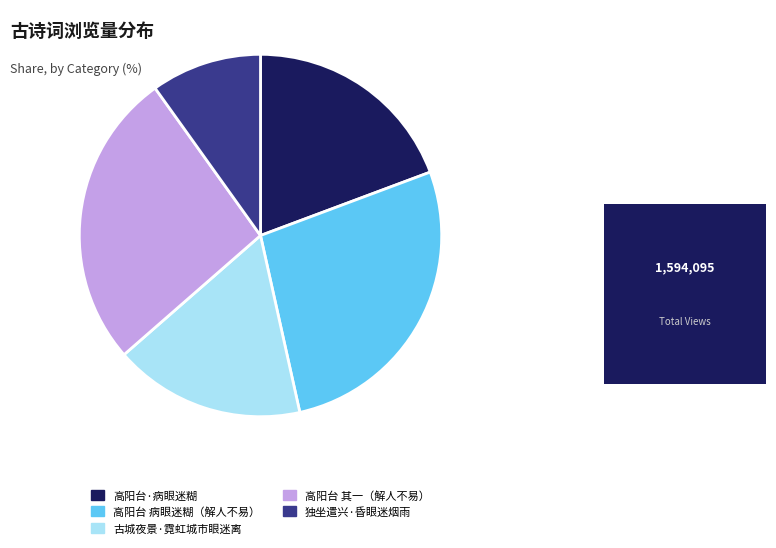

Does any single category account for the majority?

No